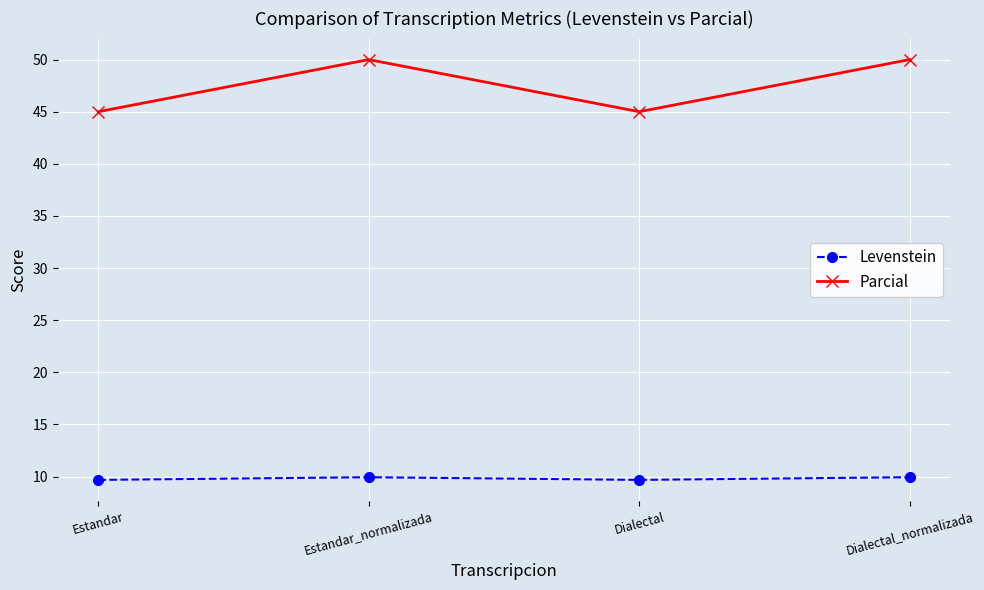

True or false: Parcial and Levenstein intersect in this chart.

False